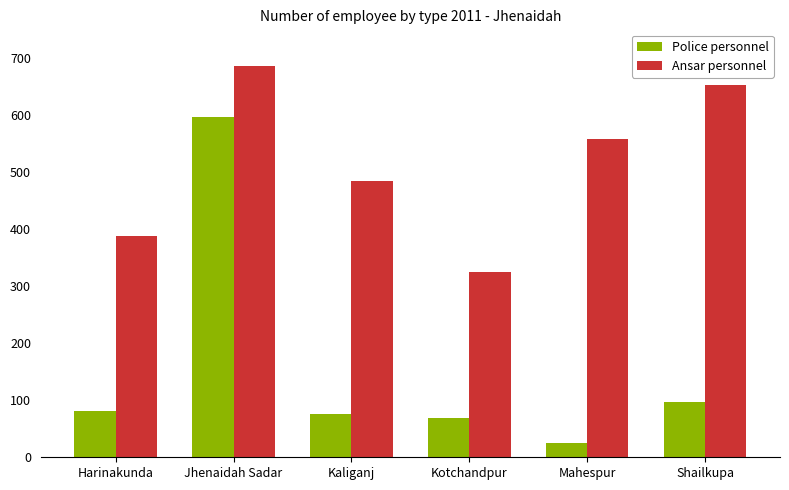

At which label is Ansar personnel closest to 504?

Kaliganj